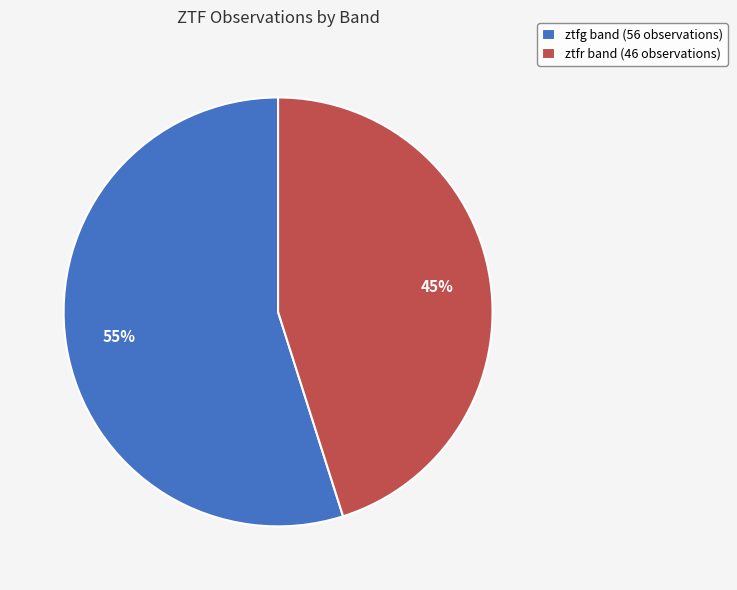

Combined, do ztfg band (56 observations) and ztfr band (46 observations) account for over 50%?

Yes